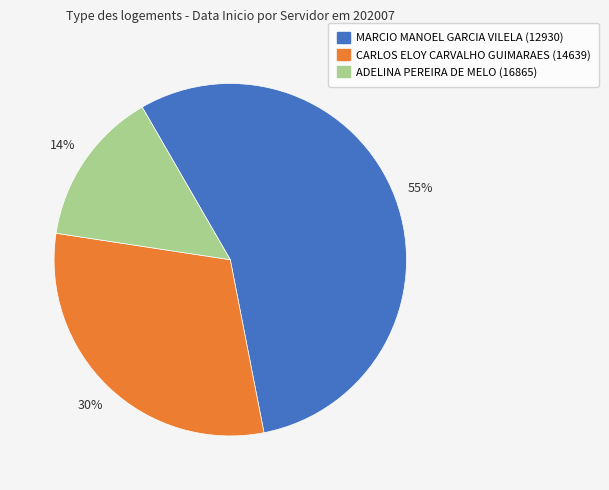

To the nearest percent, what is the average slice percentage?

33%